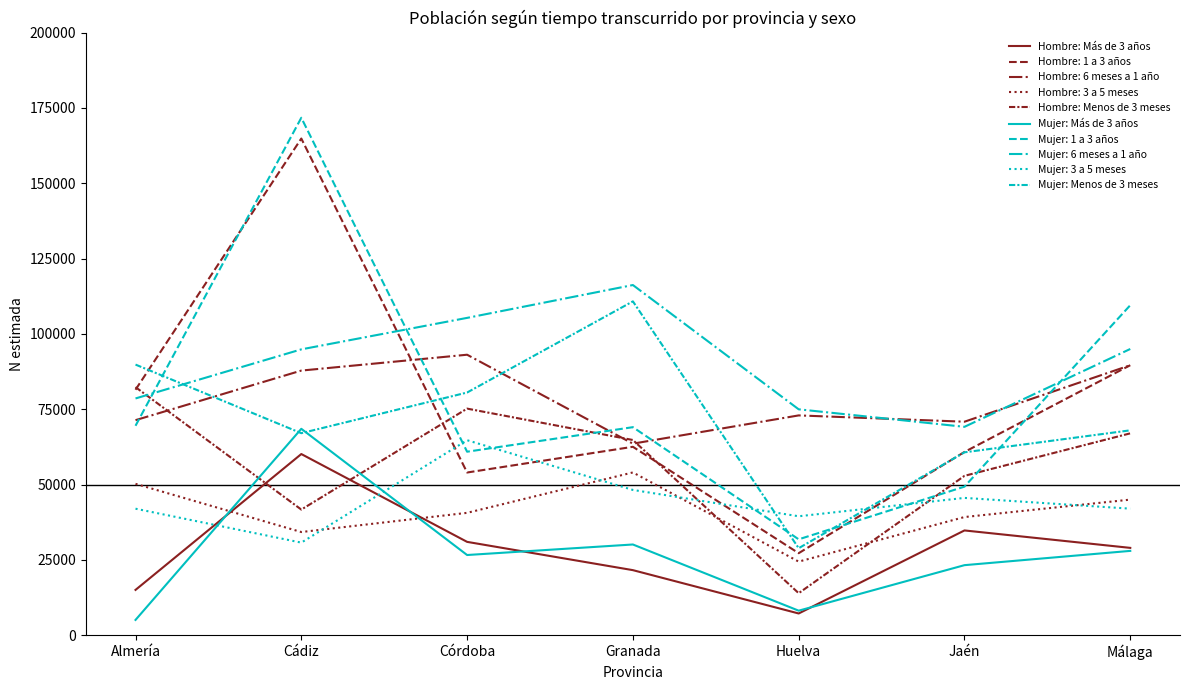

Is it true that Mujer: Más de 3 años equals 5326 at Córdoba?

False